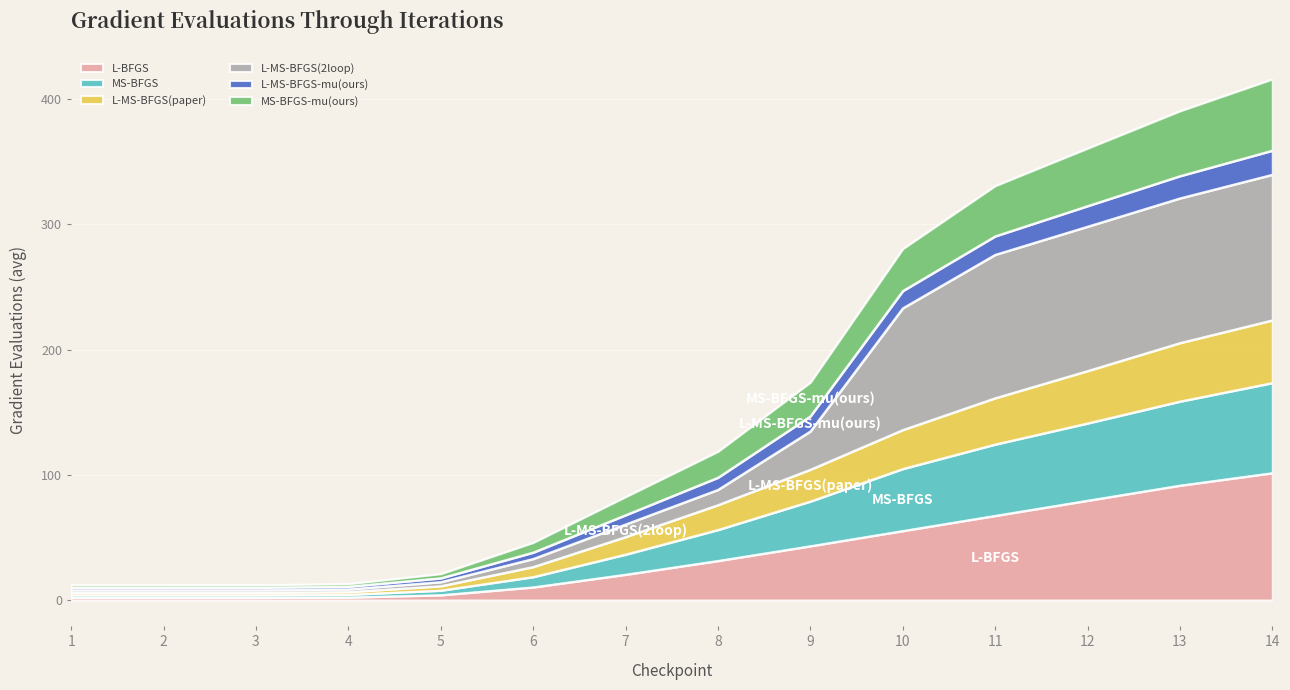

At which label does L-BFGS reach its peak?

14